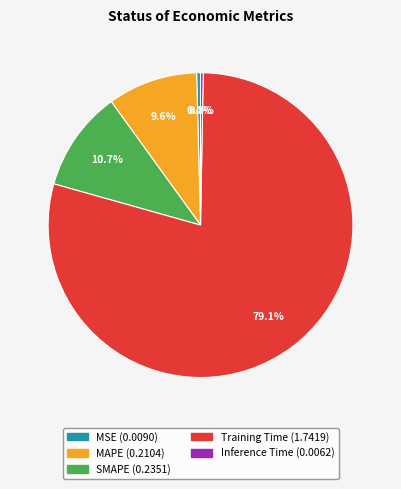

Is there a majority slice in this chart?

Yes